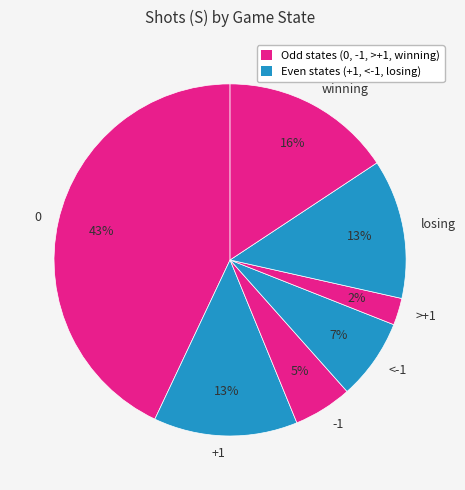

What is the ratio of the value at winning to the value at losing?

1.2